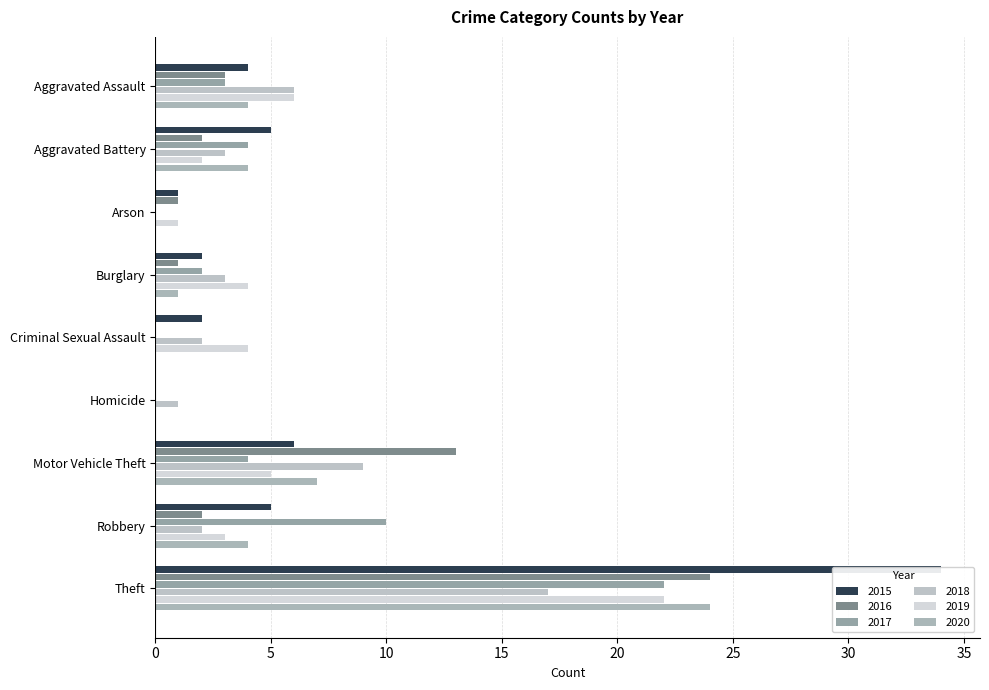

What is the maximum value for 2017?

22